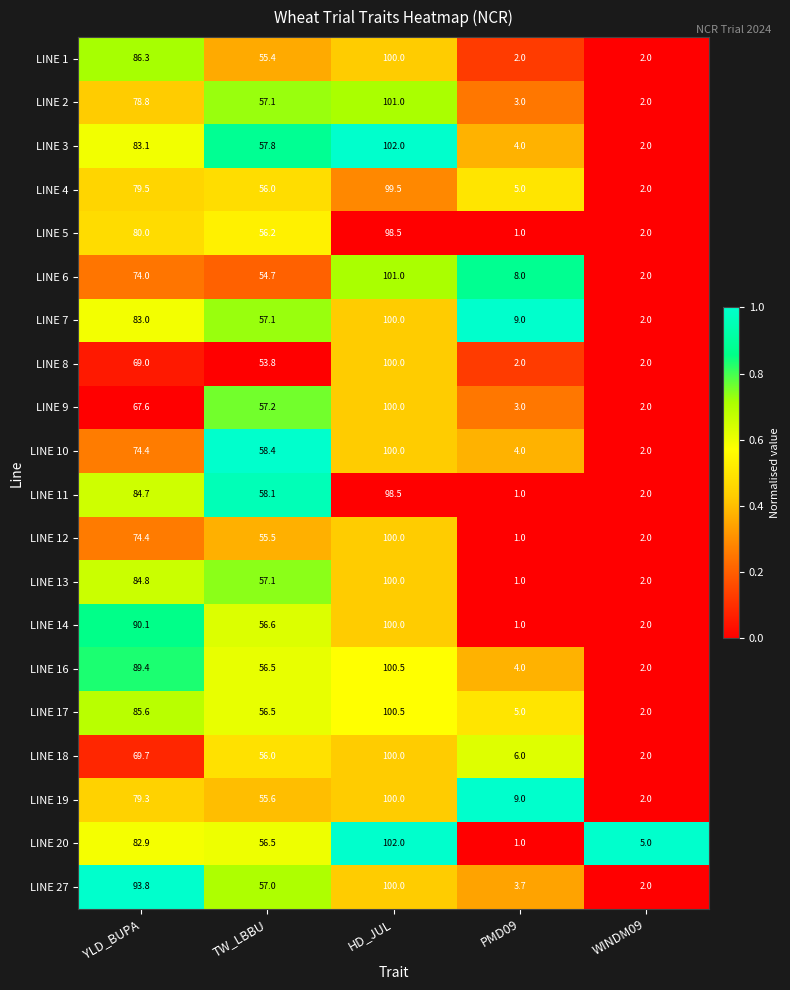

Which category has the lowest value in the LINE 20 series?

PMD09